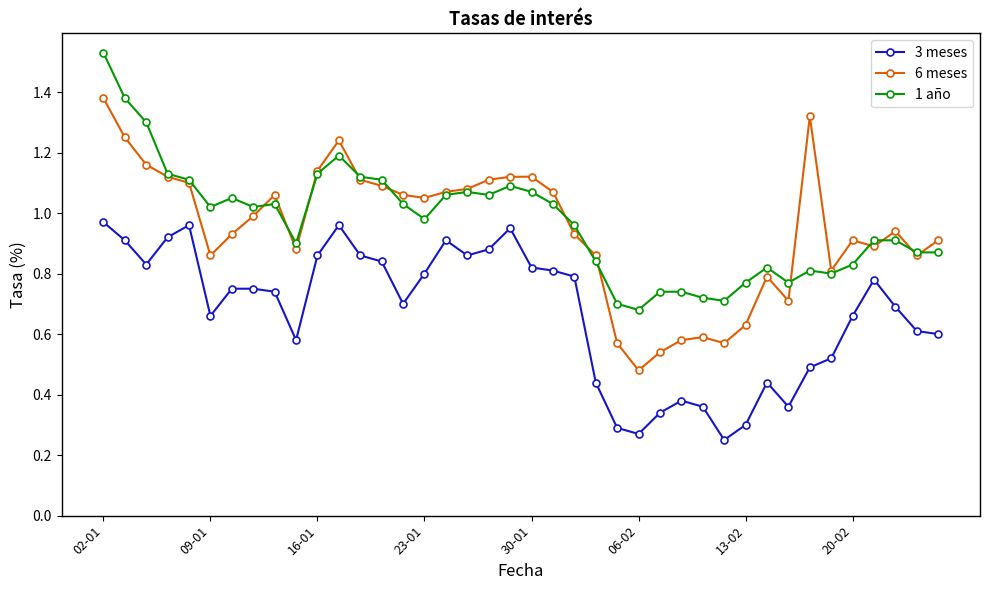

Rank the series by their maximum value, from lowest to highest.

3 meses, 6 meses, 1 año